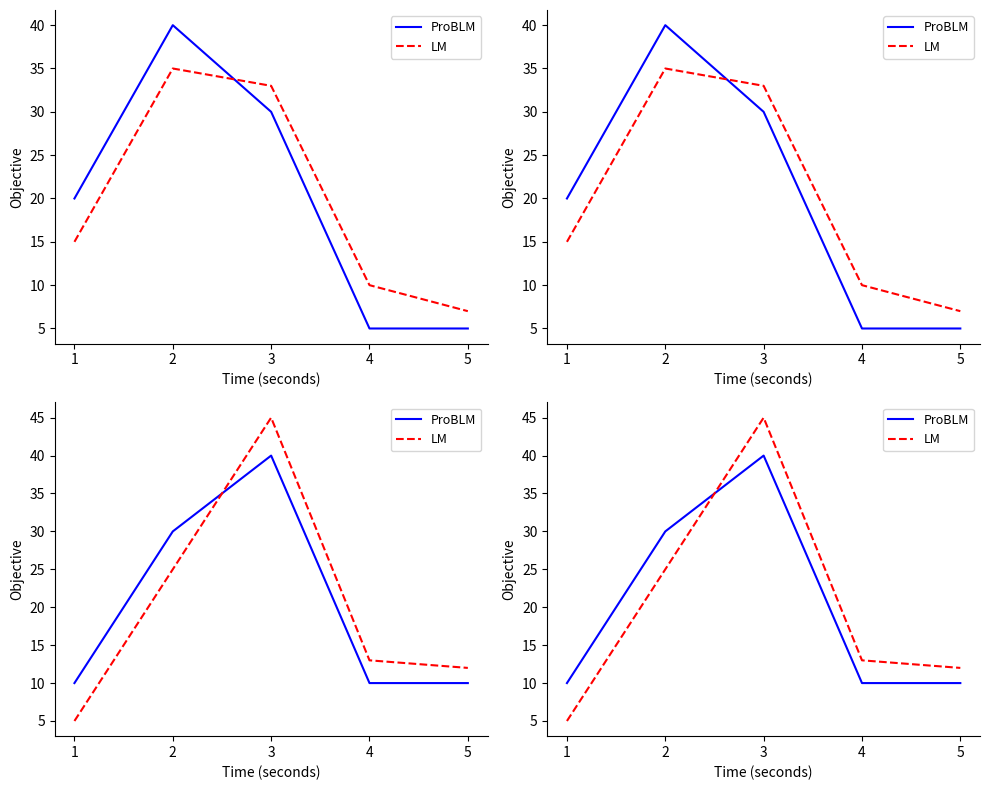

How many times do ProBLM and LM cross each other?

1